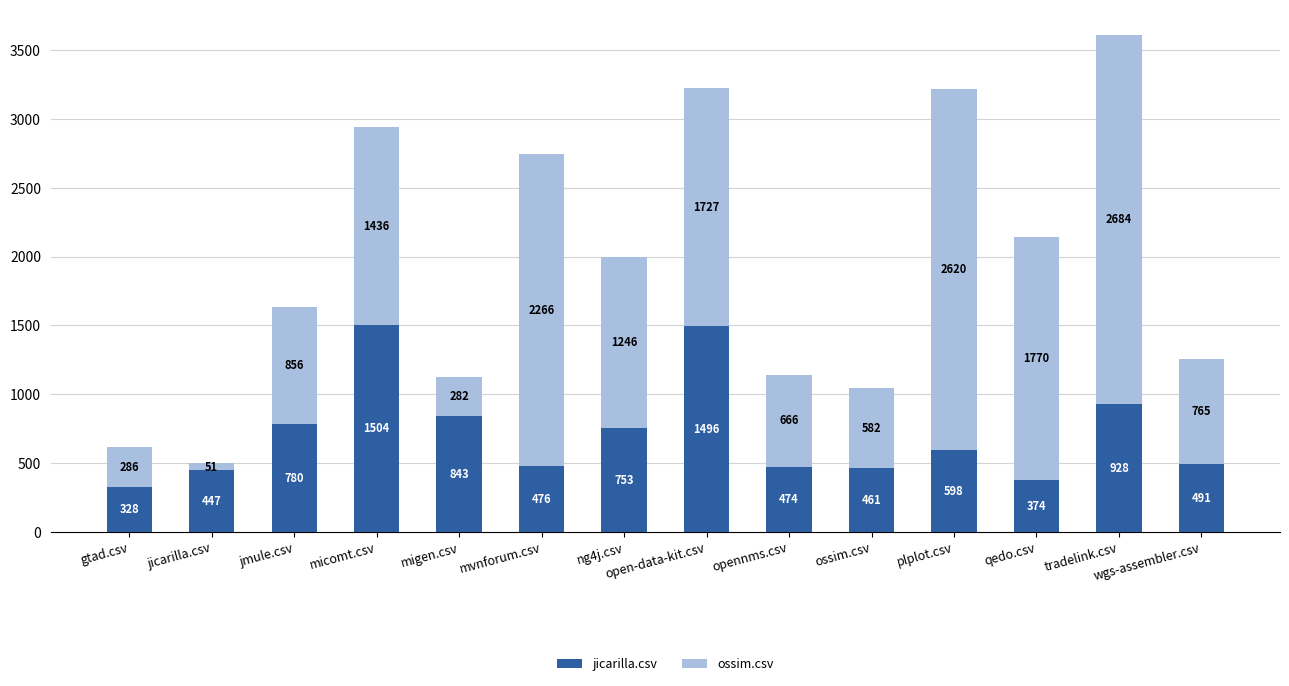

What are all the series names shown in the legend?

jicarilla.csv, ossim.csv